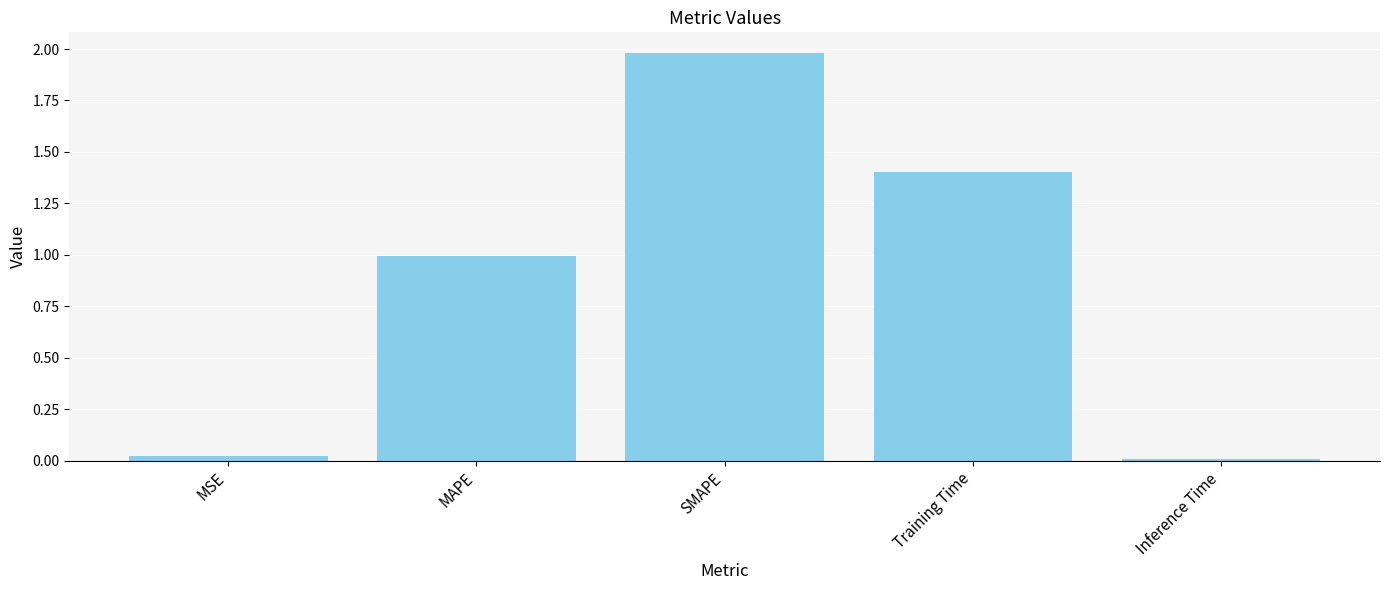

What is the label of the 5th bar from the right?

MSE